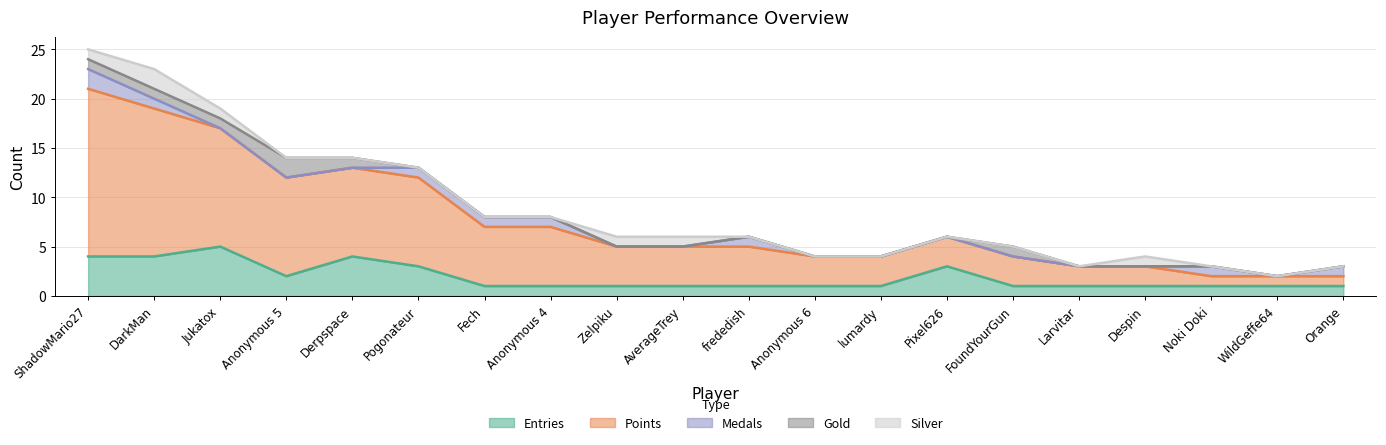

Which series has the widest spread of values?

Points